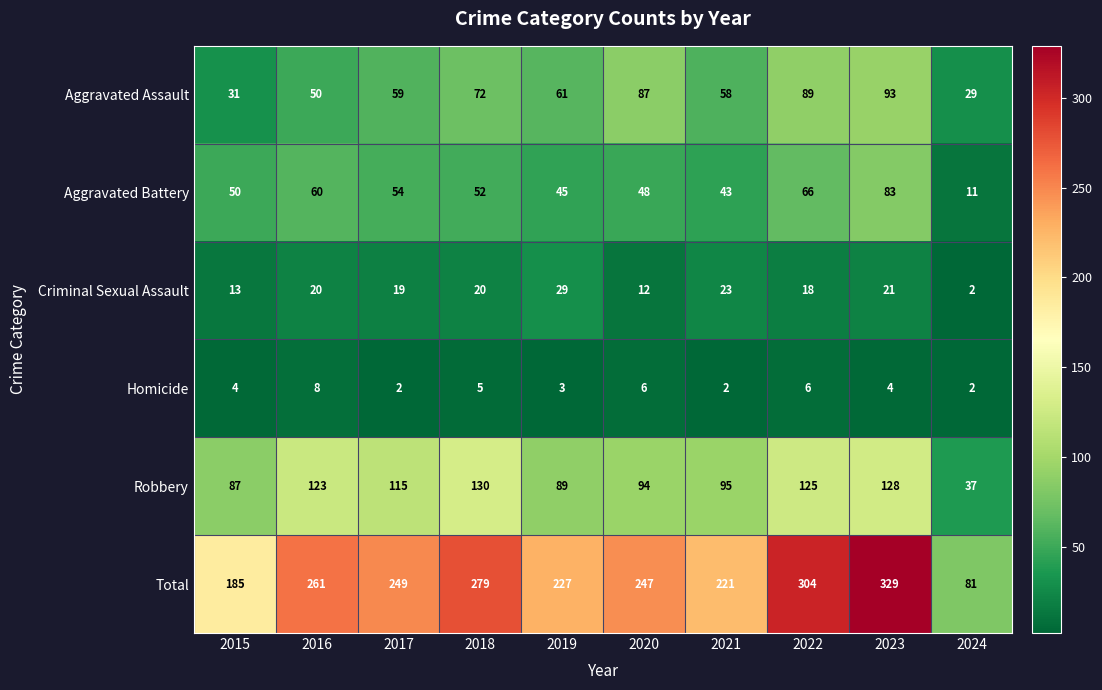

What is the difference between the maximum and second lowest values in the Aggravated Assault series?

62